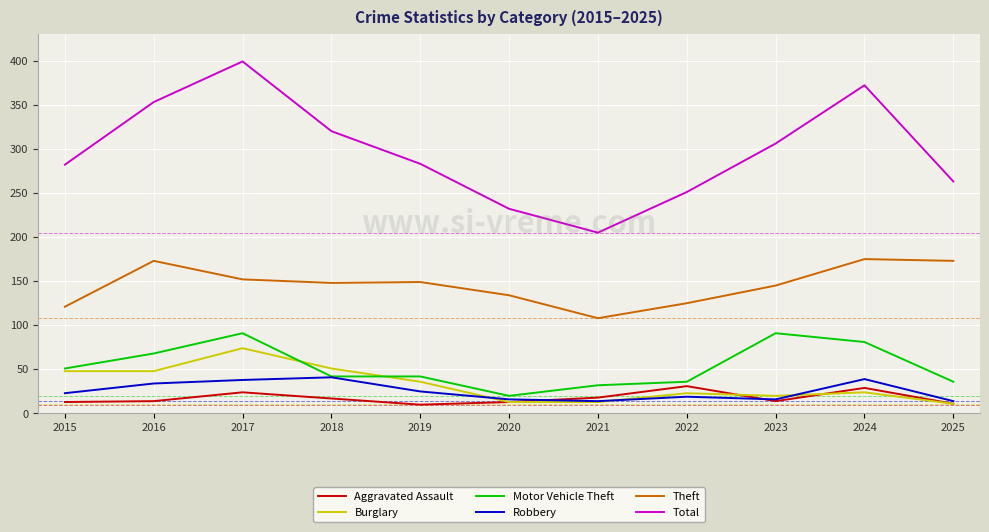

True or false: Total and Robbery intersect in this chart.

False